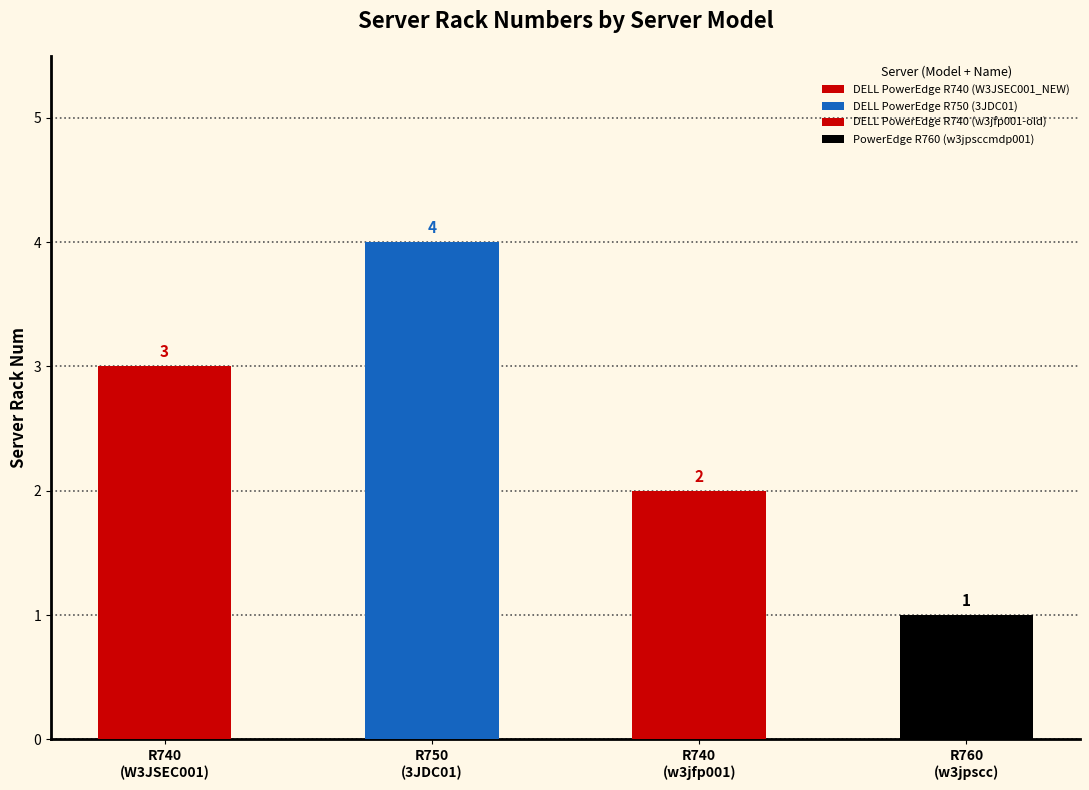

Which category has the lowest value across all series?

PowerEdge R760 (w3jpsccmdp001)